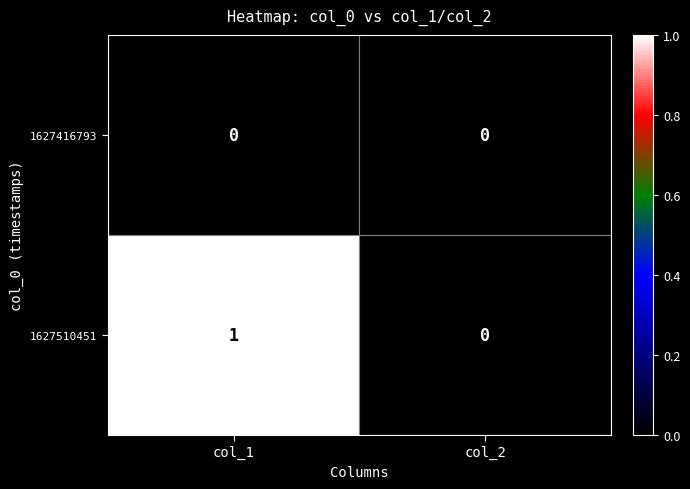

At which label is 1627510451 closest to 0?

col_2